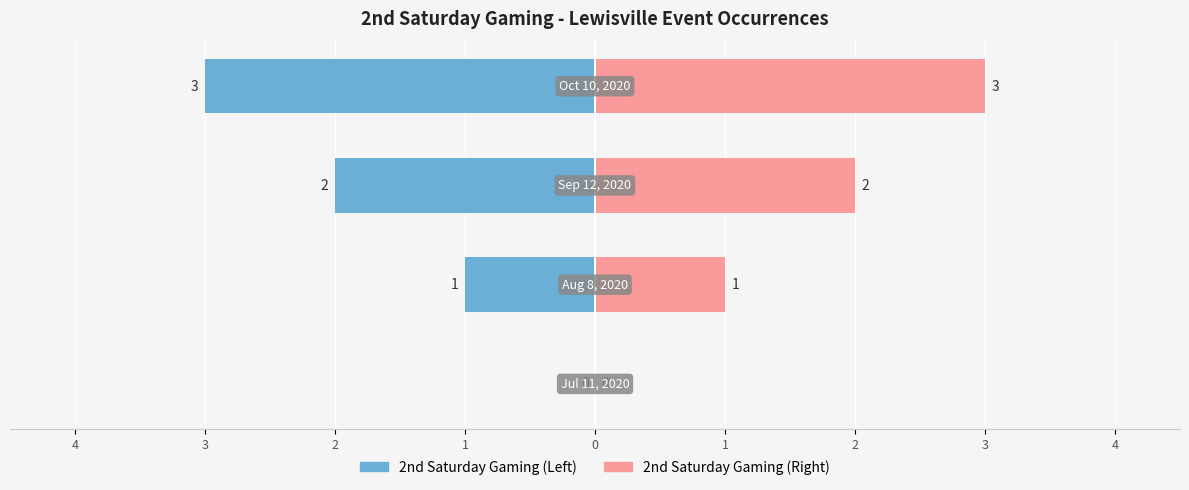

Reading right to left, list all the values displayed in this chart.

2nd Saturday Gaming (Left): 1=-3	2=-2	3=-1	4=0
2nd Saturday Gaming (Right): 1=3	2=2	3=1	4=0